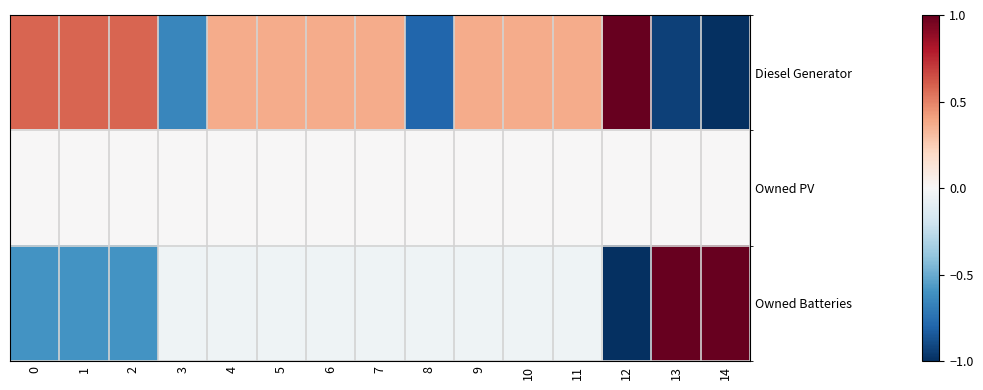

What is the difference between the highest and lowest values at 3?

0.7